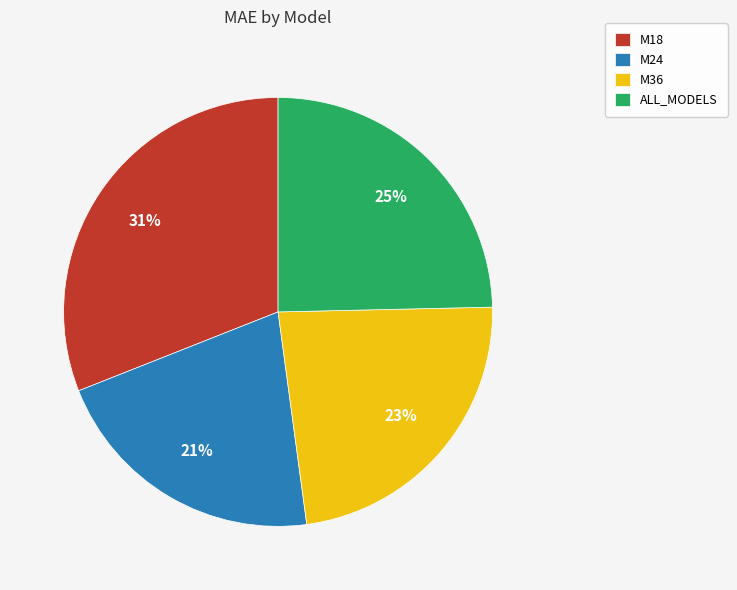

Does M24 represent more than half of the total?

No